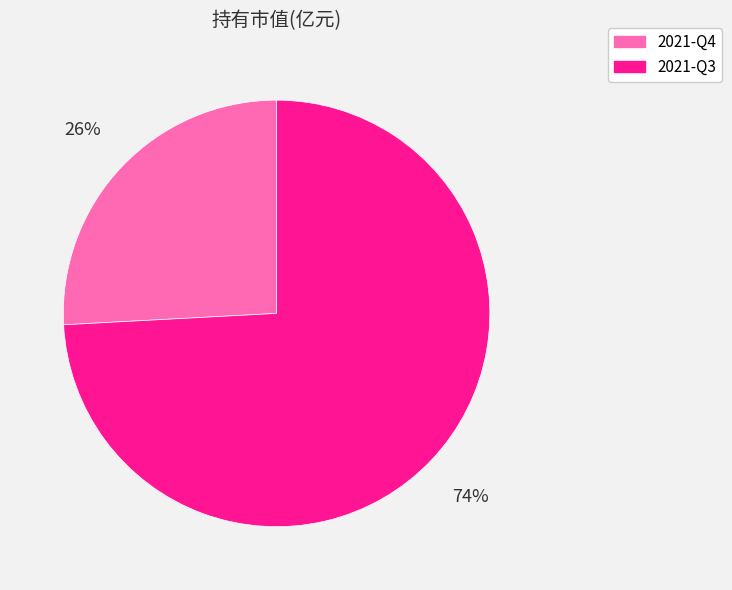

To the nearest percent, what is the average slice percentage?

50%